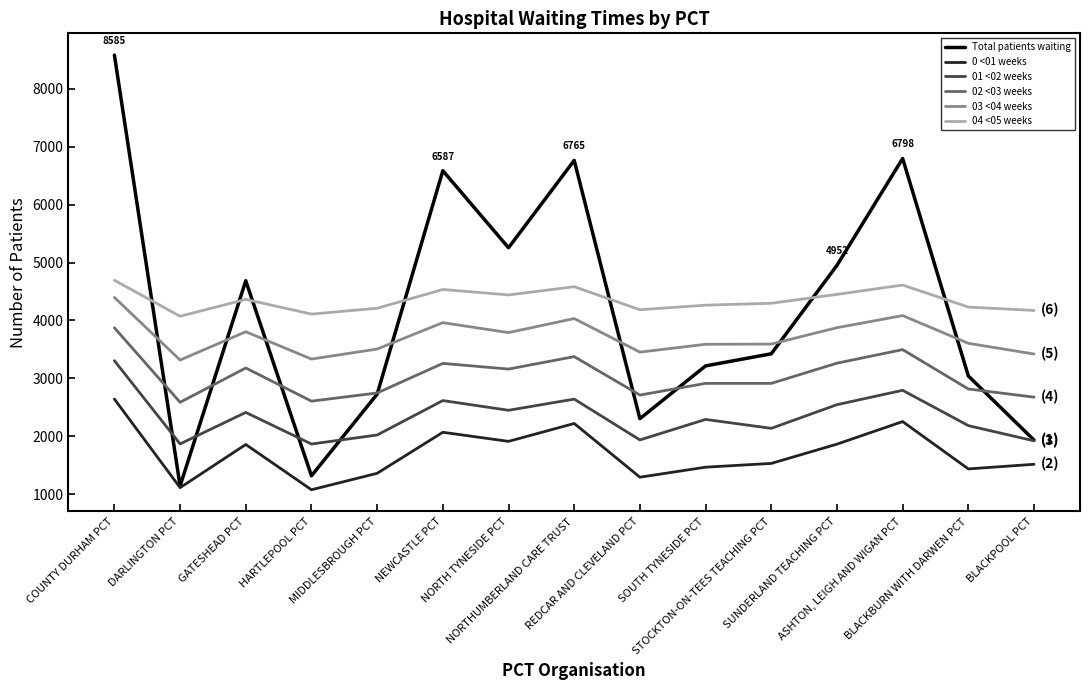

Where does the 04 <05 weeks series first go above 4297?

COUNTY DURHAM PCT